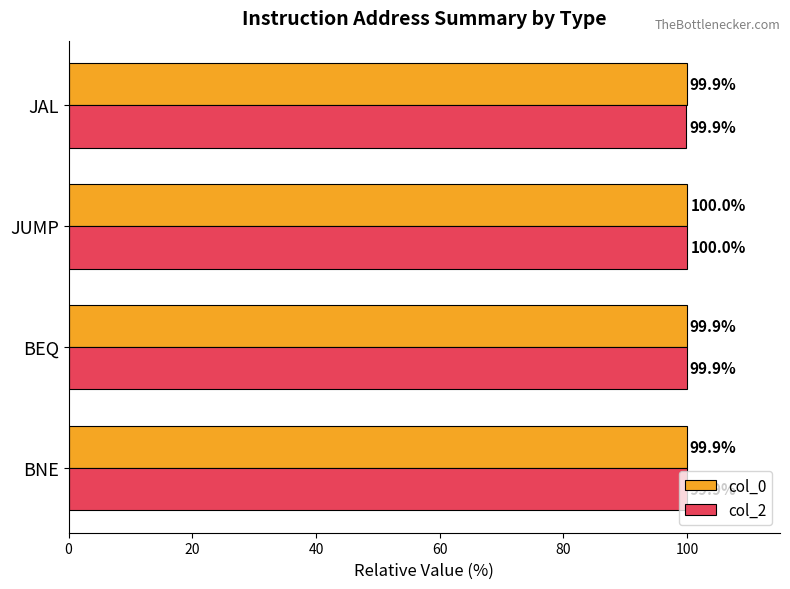

At which category is the sum across all series the highest?

JUMP